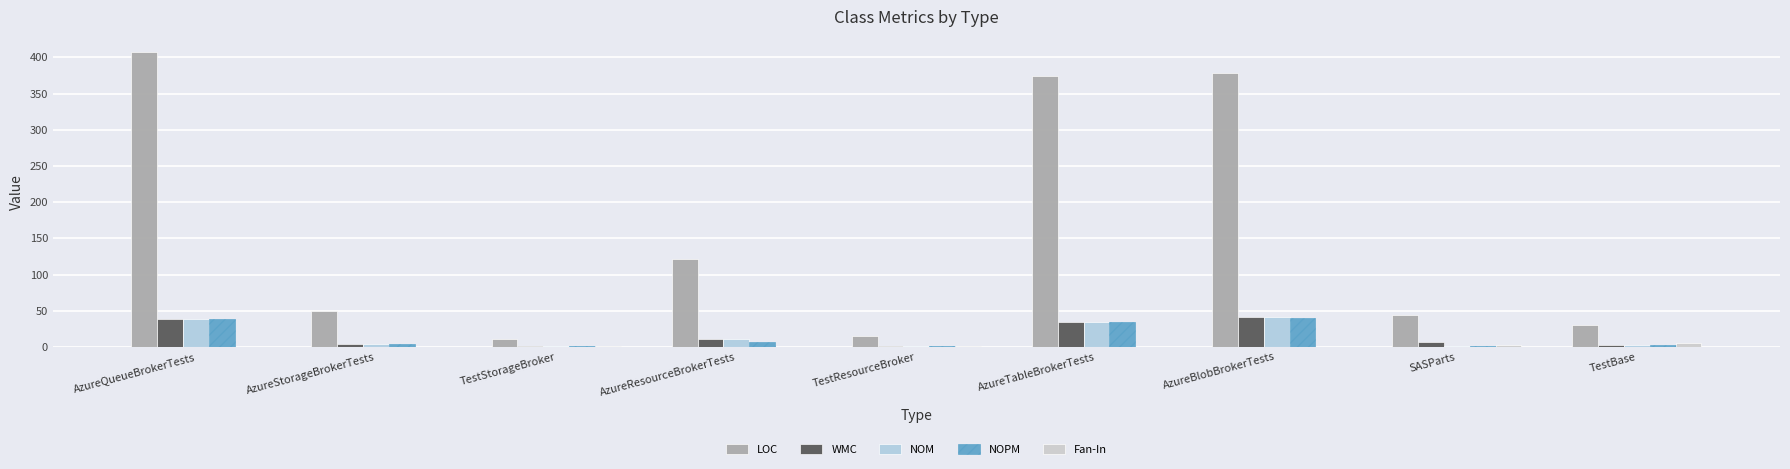

Are the bars horizontal?

No